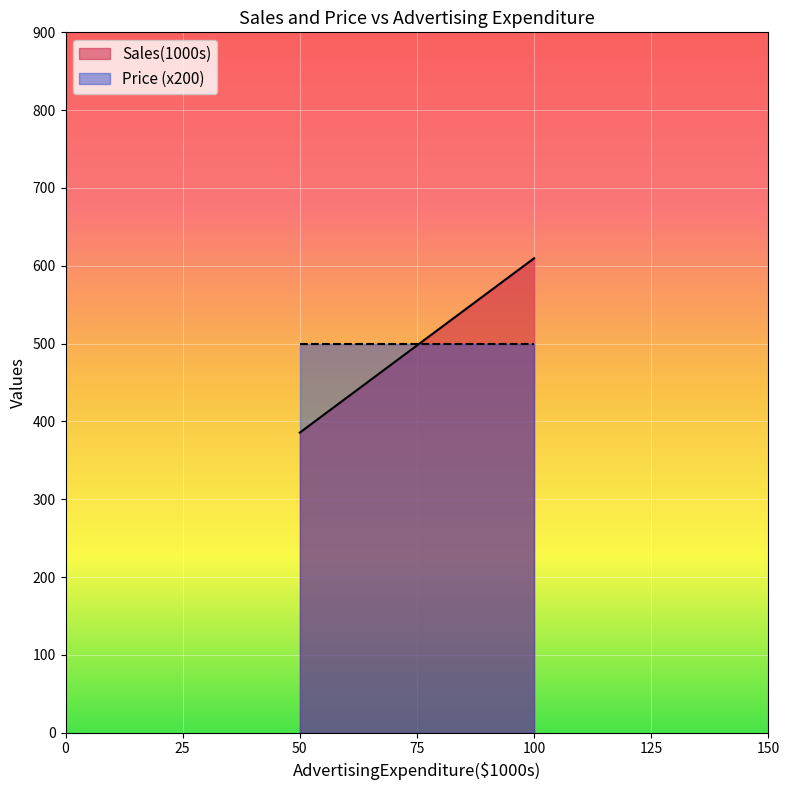

True or false: Sales(1000s) has a value of 645.7 at 50.

False